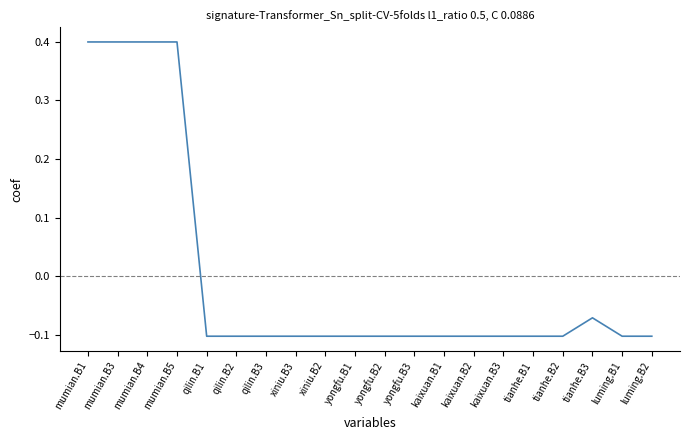

Count the values in the range 0 to 1.

4